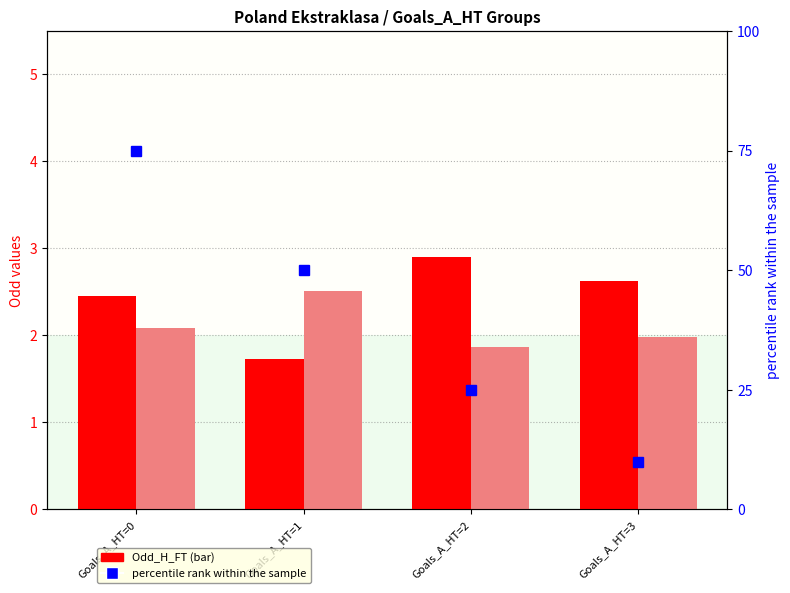

The Odd_H_FT (count) series shows 2.9 at Goals_A_HT=2. True or false?

True